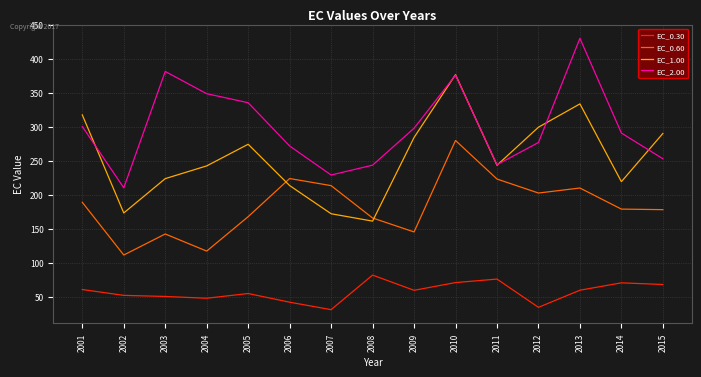

Where do EC_0.60 and EC_1.00 first cross each other?

2005 and 2006